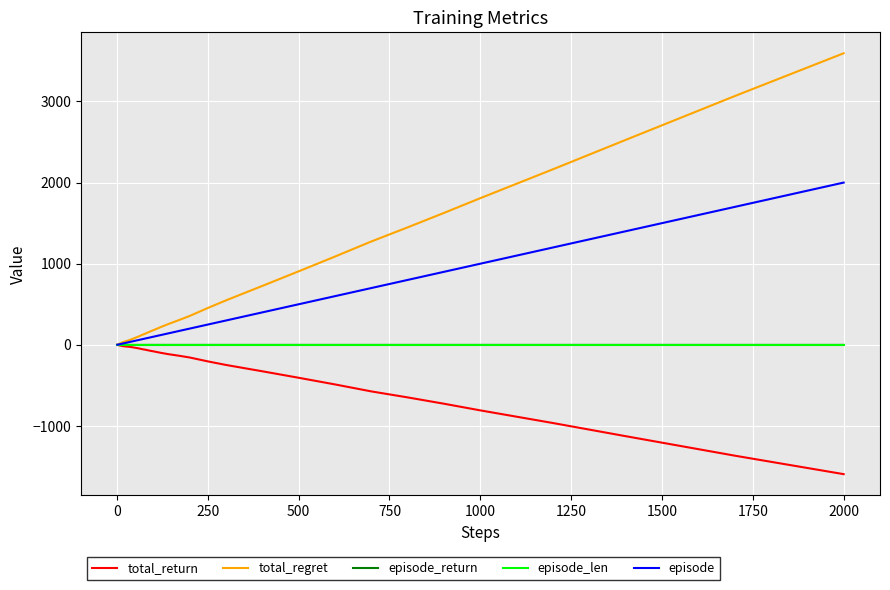

Which series has the largest total across all categories?

total_regret